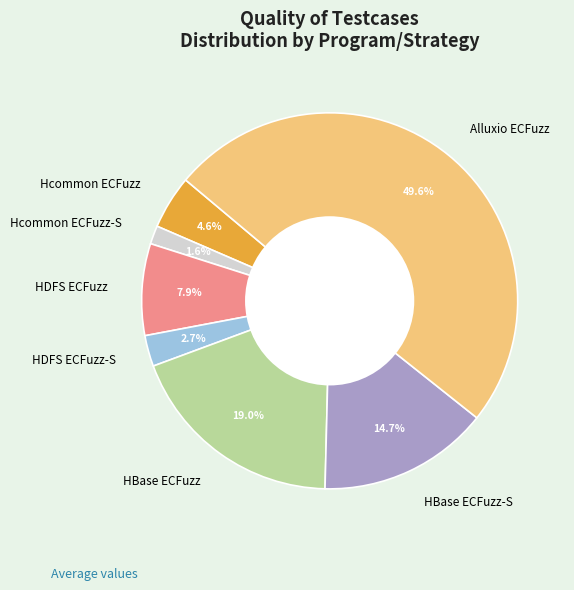

Is the sum of Hcommon ECFuzz and HBase ECFuzz-S greater than half?

No